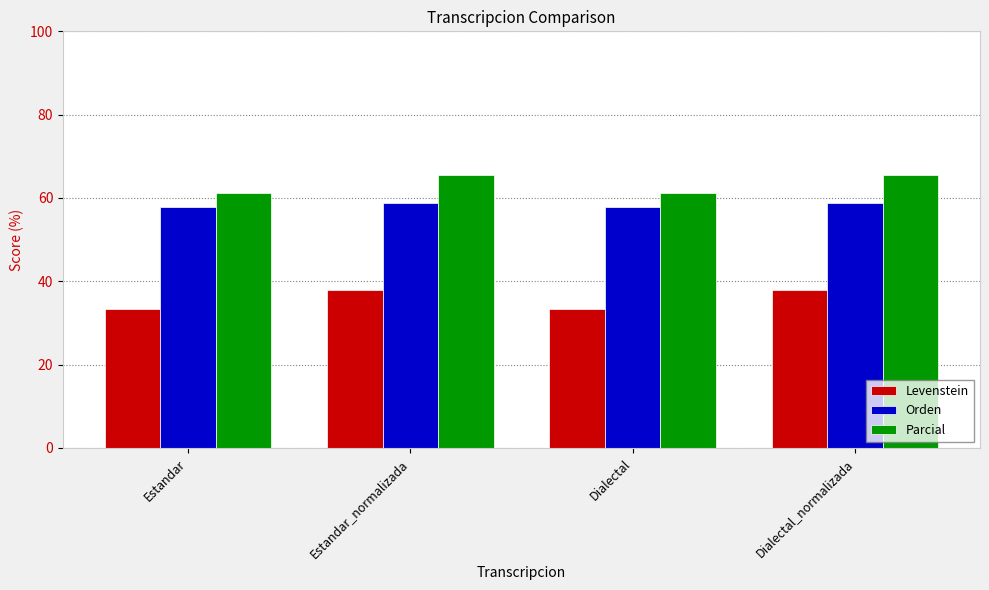

How many series are shown in this chart?

3